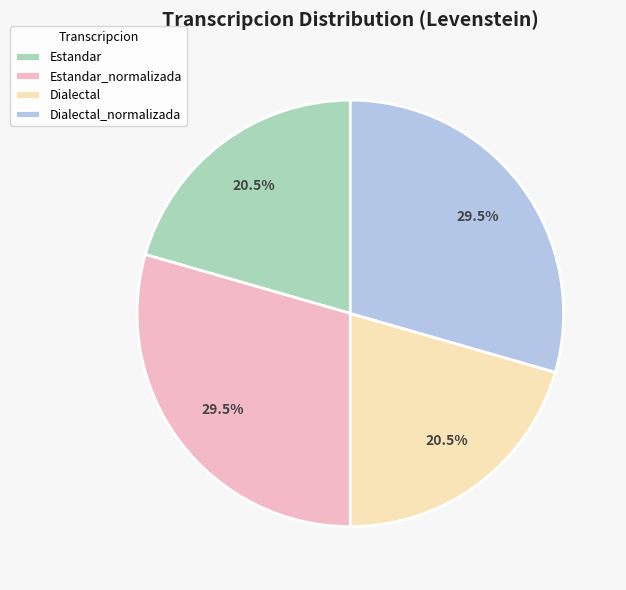

To the nearest percent, what is the difference between the largest and smallest slice percentages?

9%